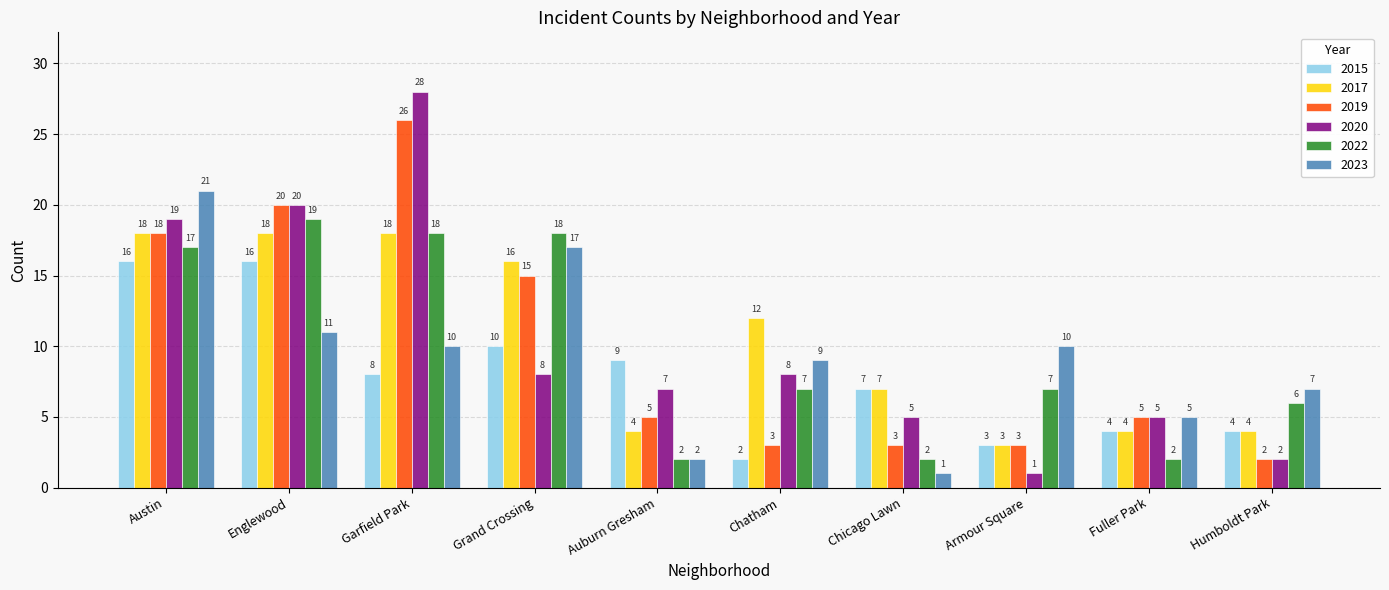

What is the label of the 4th bar from the right?

Chicago Lawn